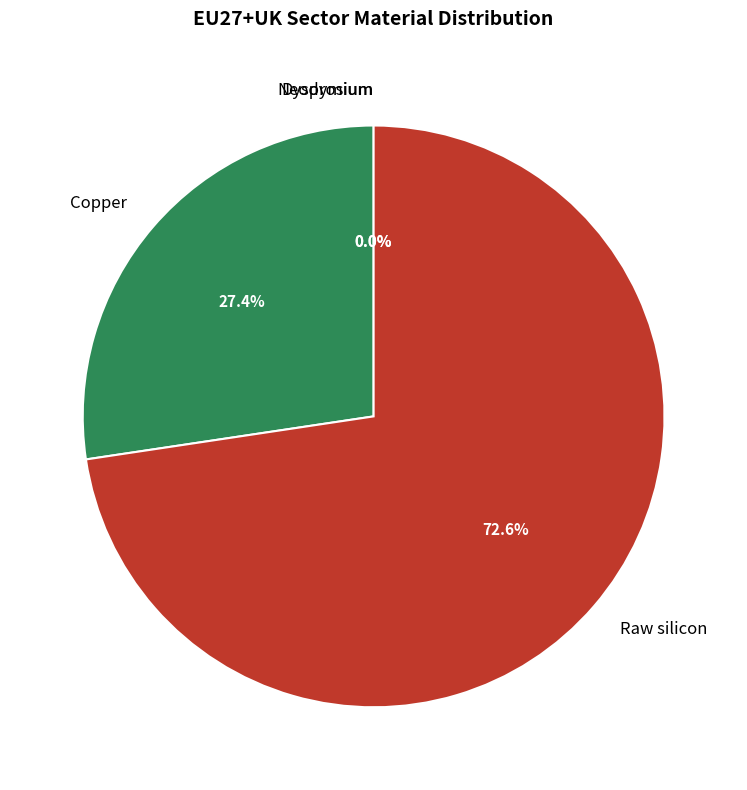

Is it true that Dysprosium is 0% of the pie?

True